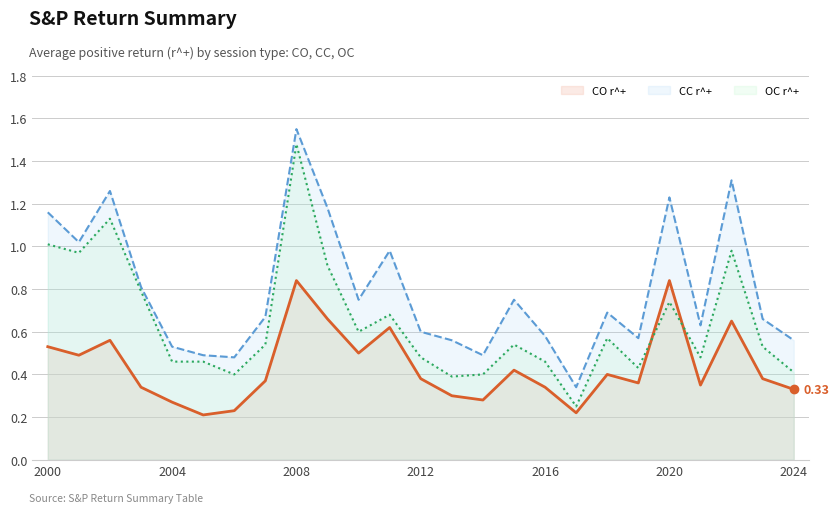

What are all the series names shown in the legend?

CO r^+, CC r^+, OC r^+